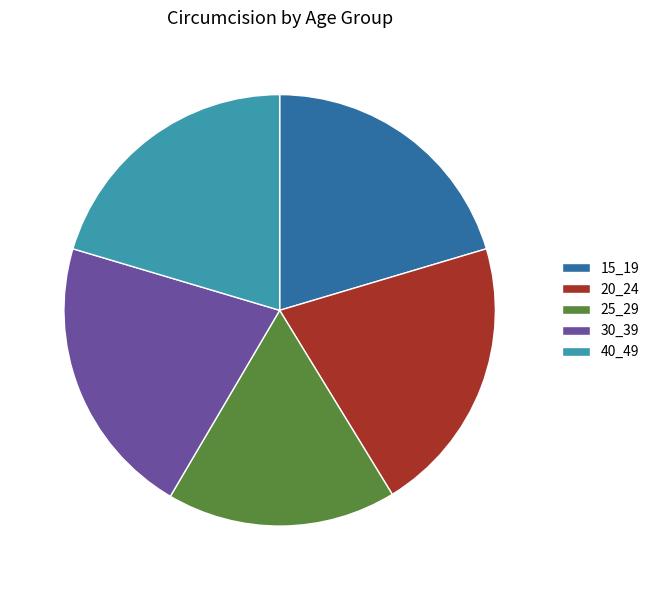

Count the number of slices in the pie.

5